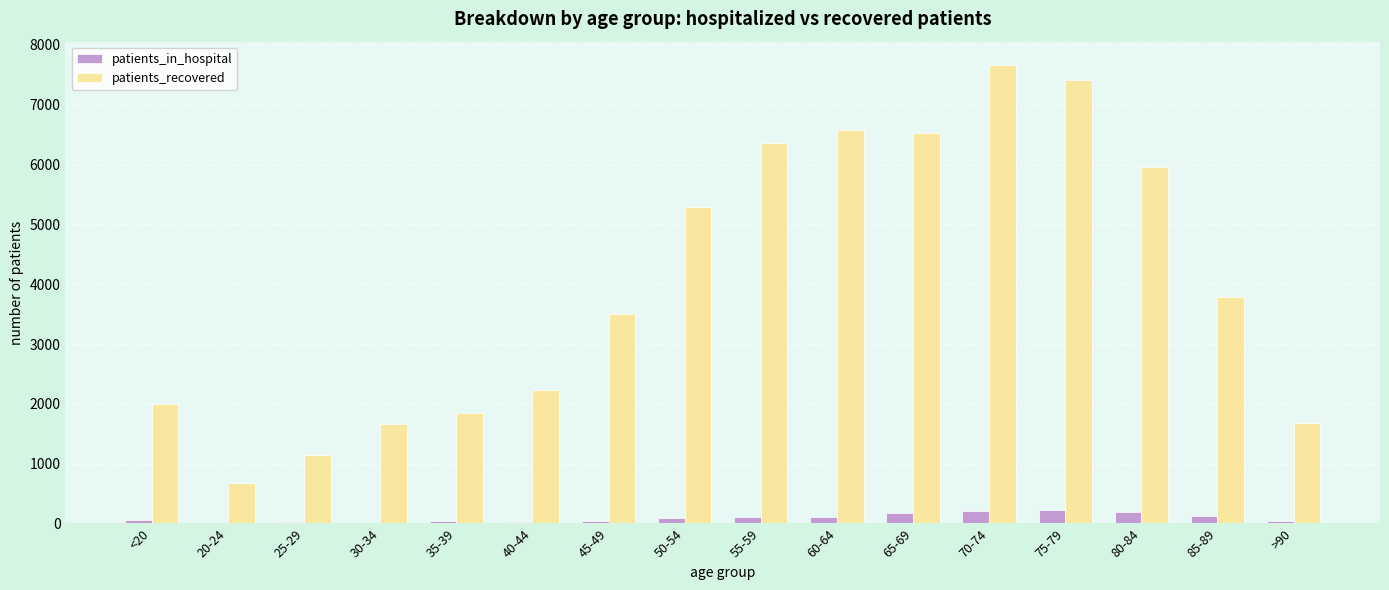

Where is patients_recovered nearest to the value 4174?

85-89